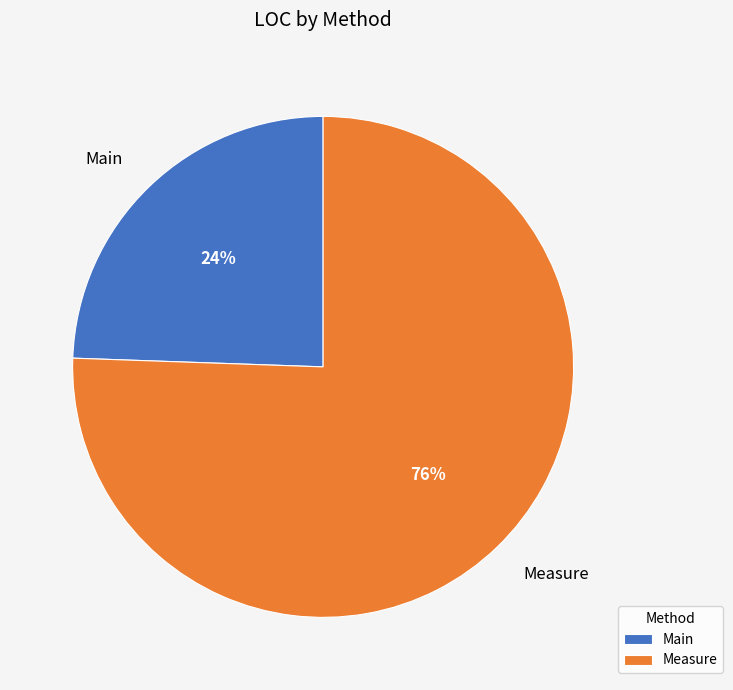

Which category has the smallest portion of the pie?

Main